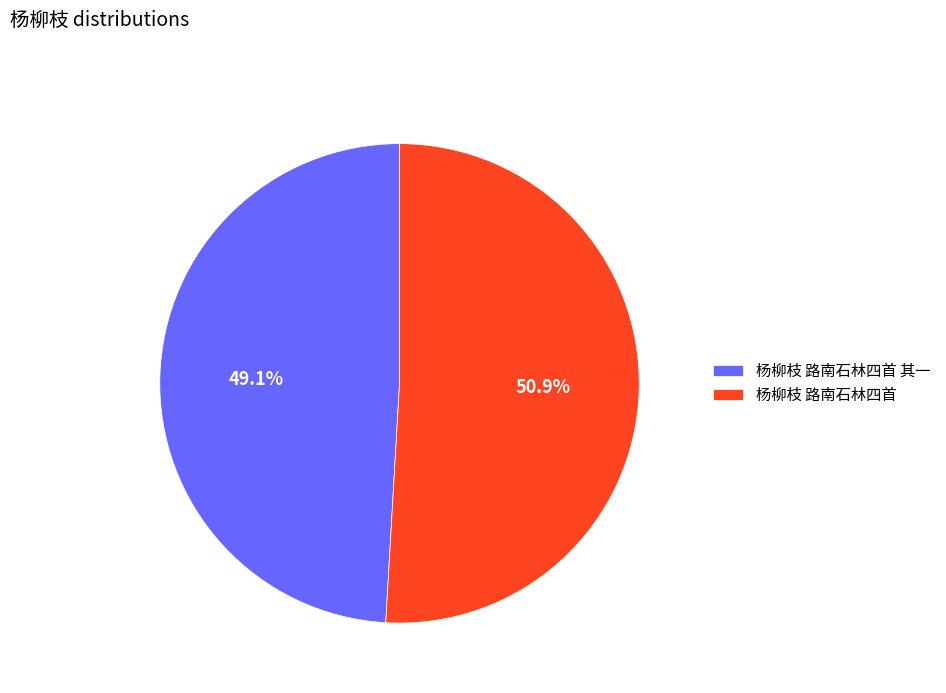

To the nearest percent, what is the difference between the largest and smallest slice percentages?

2%